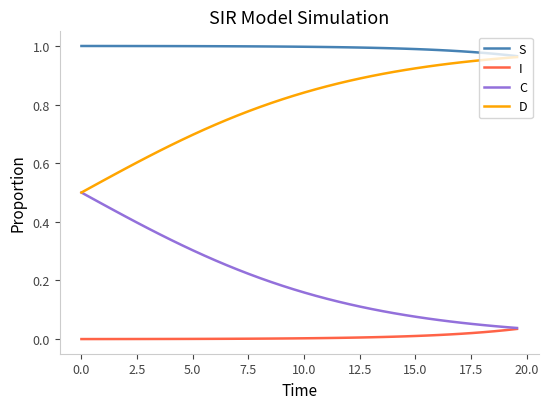

True or false: I and S intersect in this chart.

False